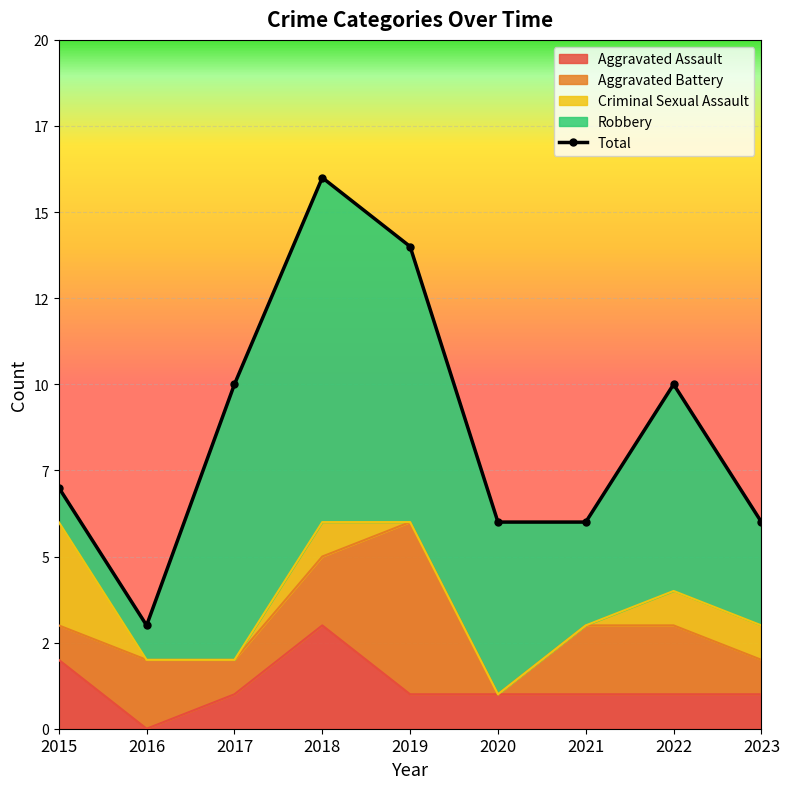

Where does the data first go above 7?

2017